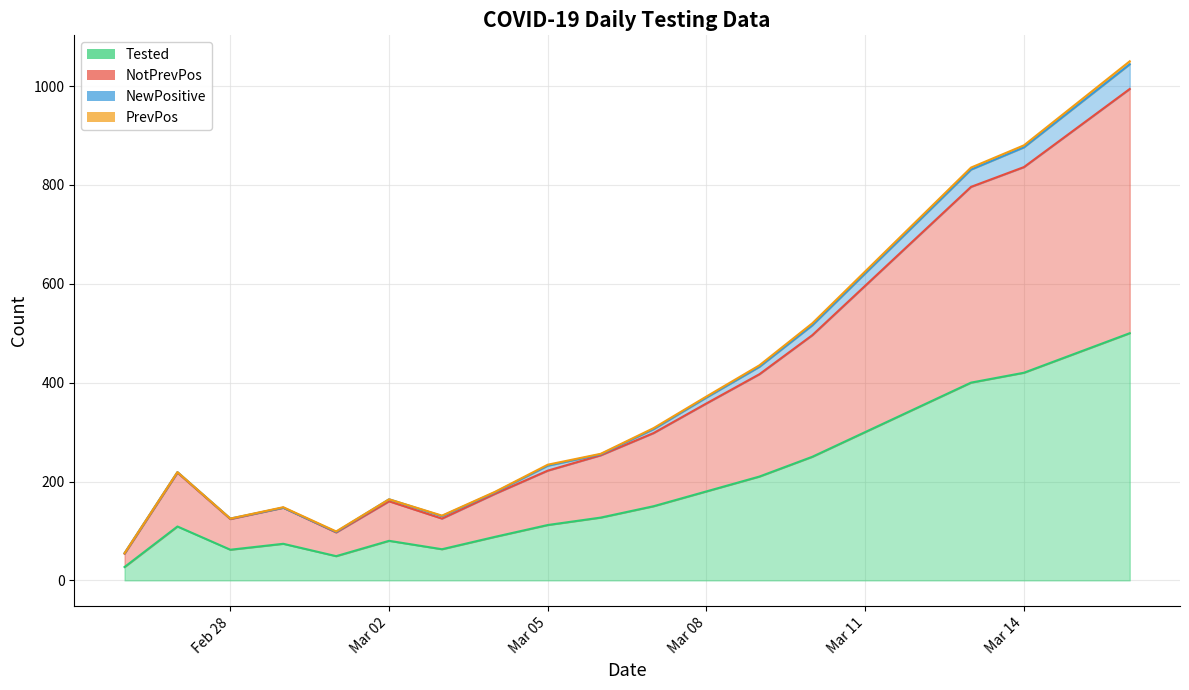

True or false: Tested and NotPrevPos cross at least once.

False